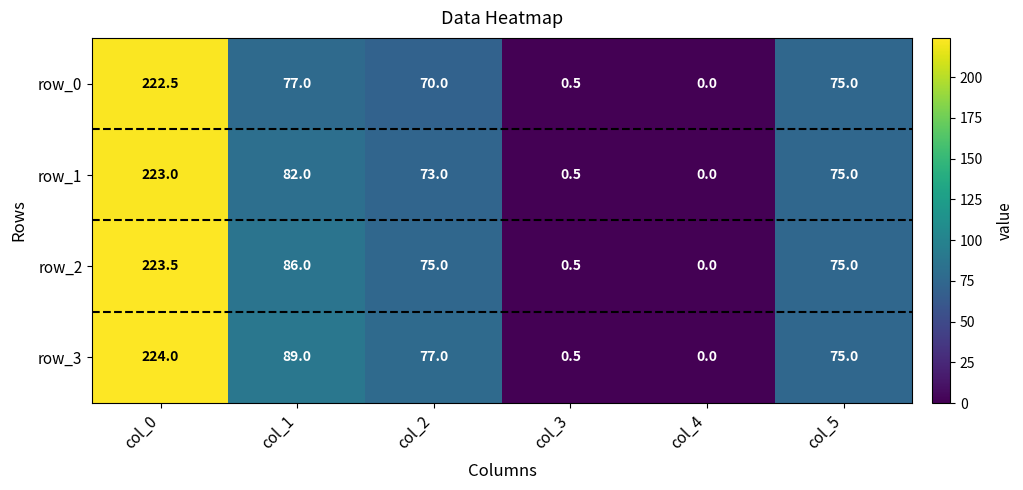

The row_3 series shows 224.0 at col_0. True or false?

True